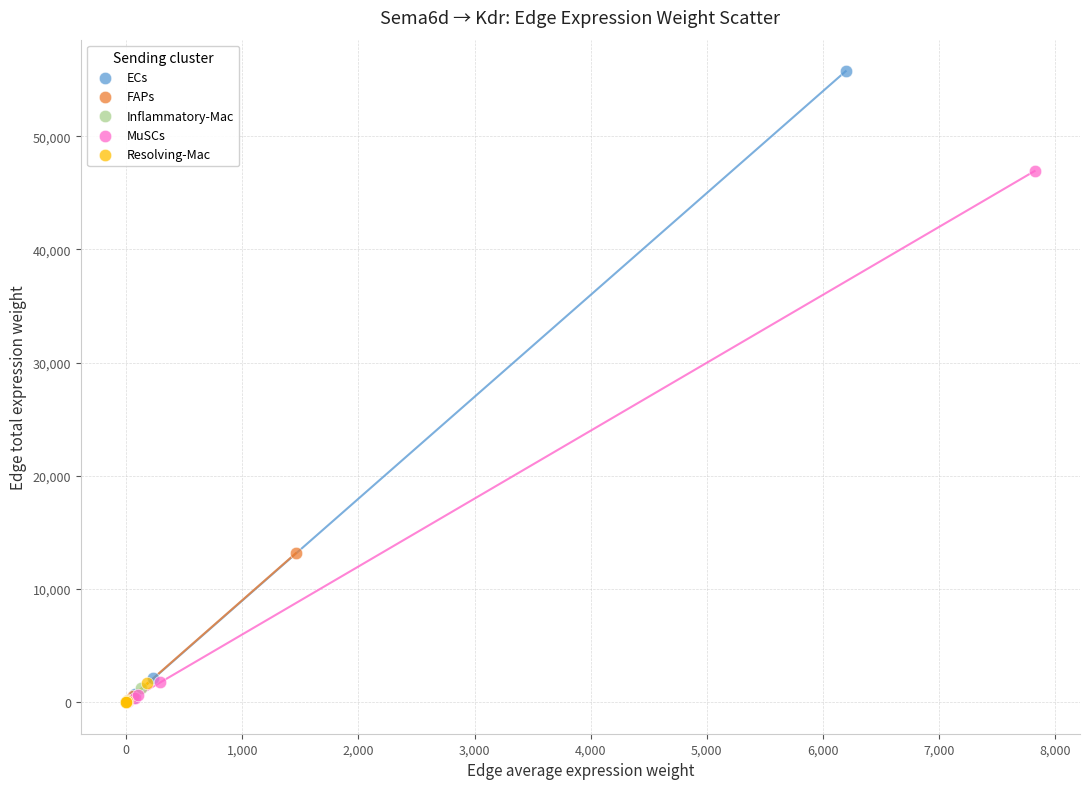

What are all the series names shown in the legend?

ECs, FAPs, Inflammatory-Mac, MuSCs, Resolving-Mac